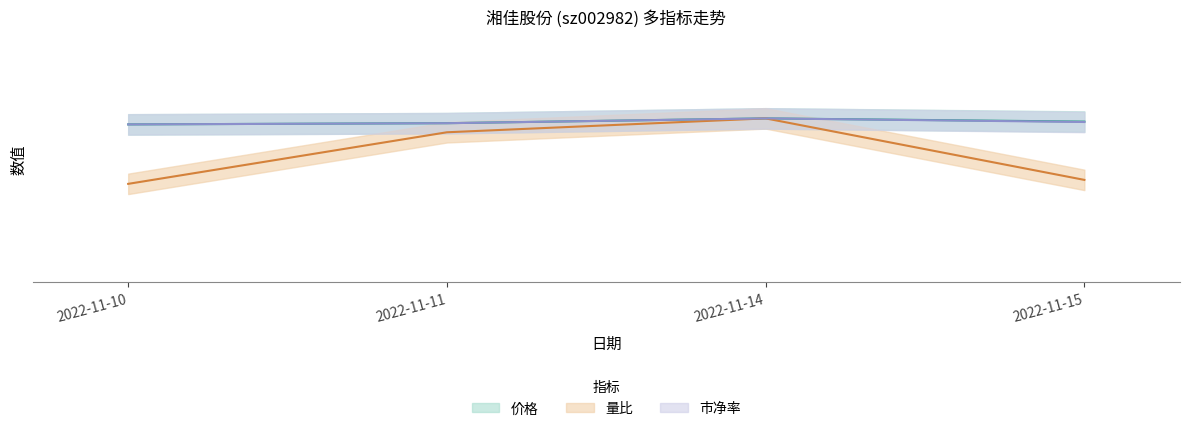

How many lines are shown in the chart?

3